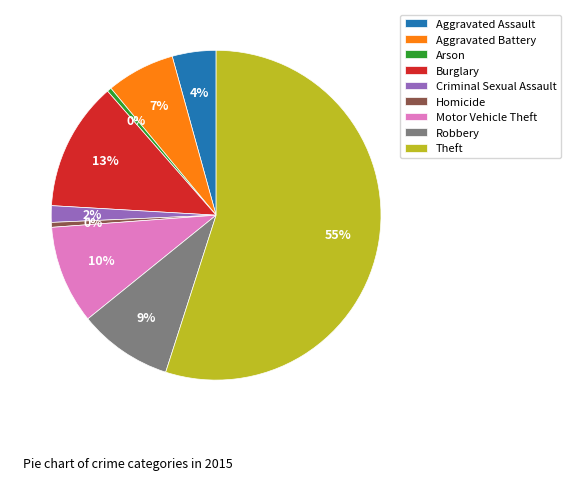

To the nearest percent, what portion does Aggravated Assault represent?

4%